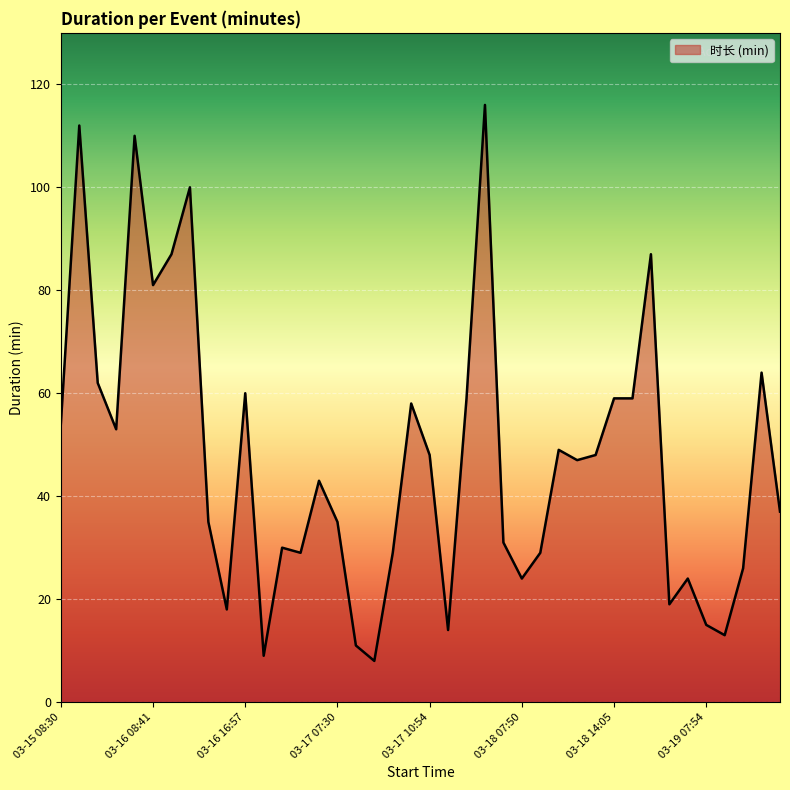

How many lines are shown in the chart?

1